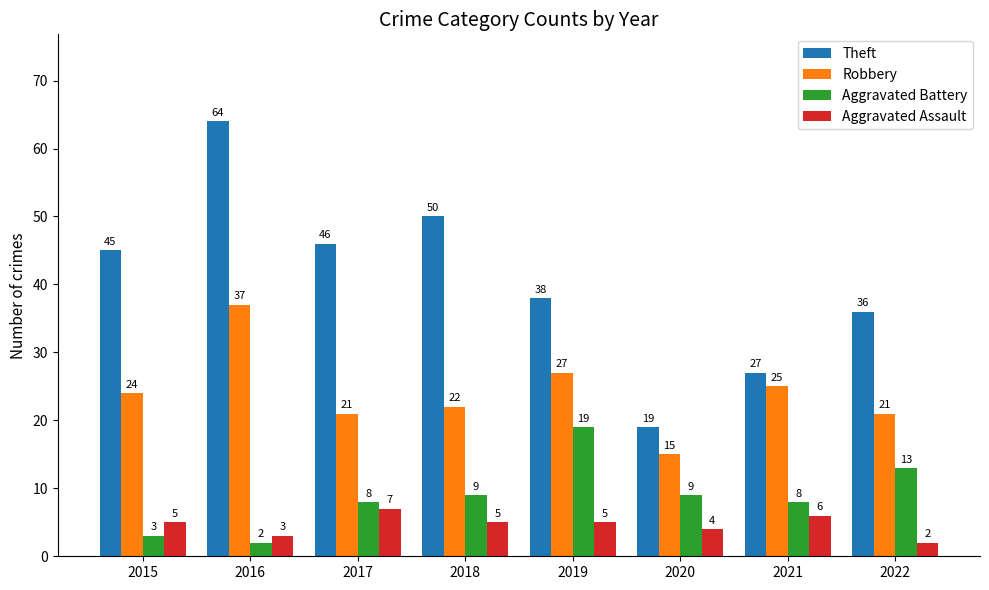

Which series has the widest spread of values?

Theft